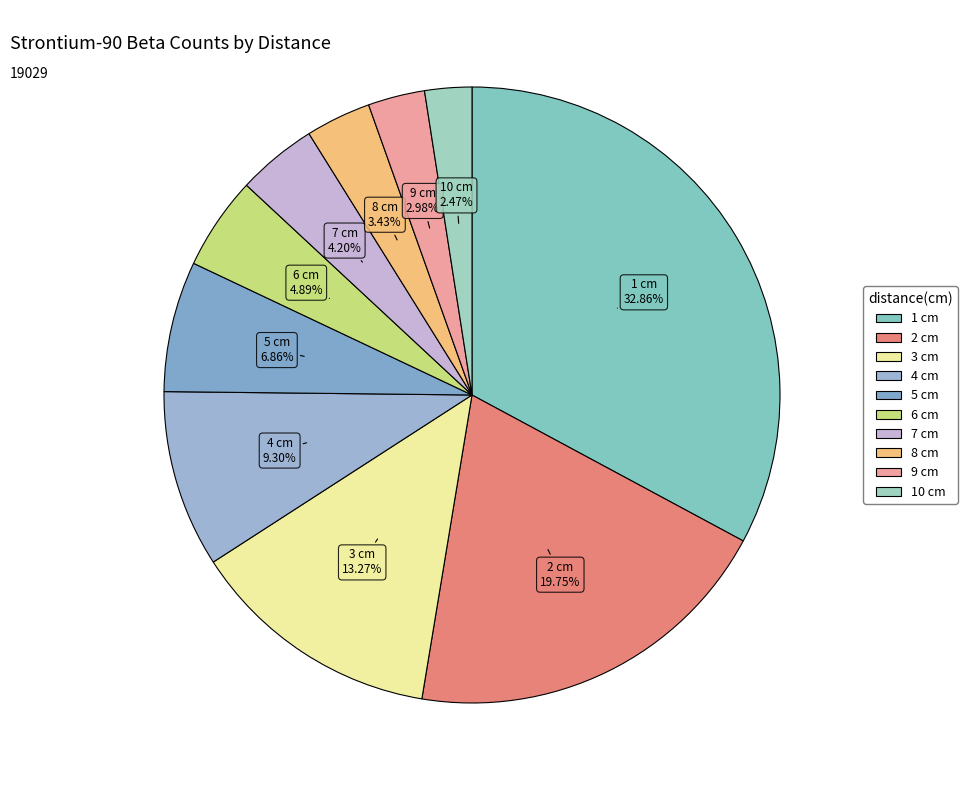

Is 1 cm the majority of the pie?

No